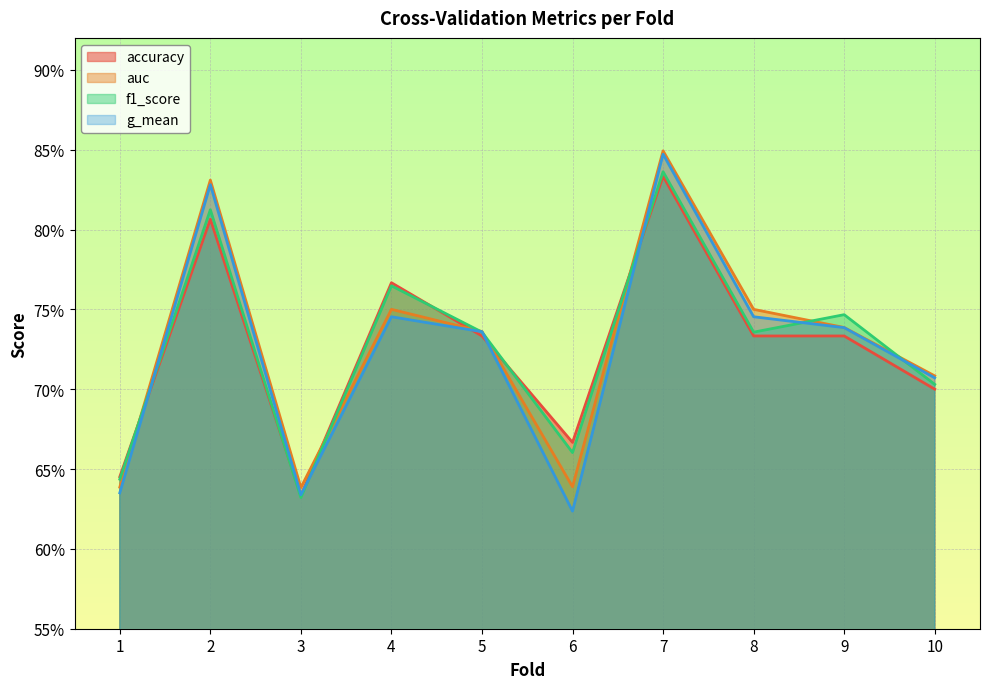

How many times do auc and f1_score cross each other?

7